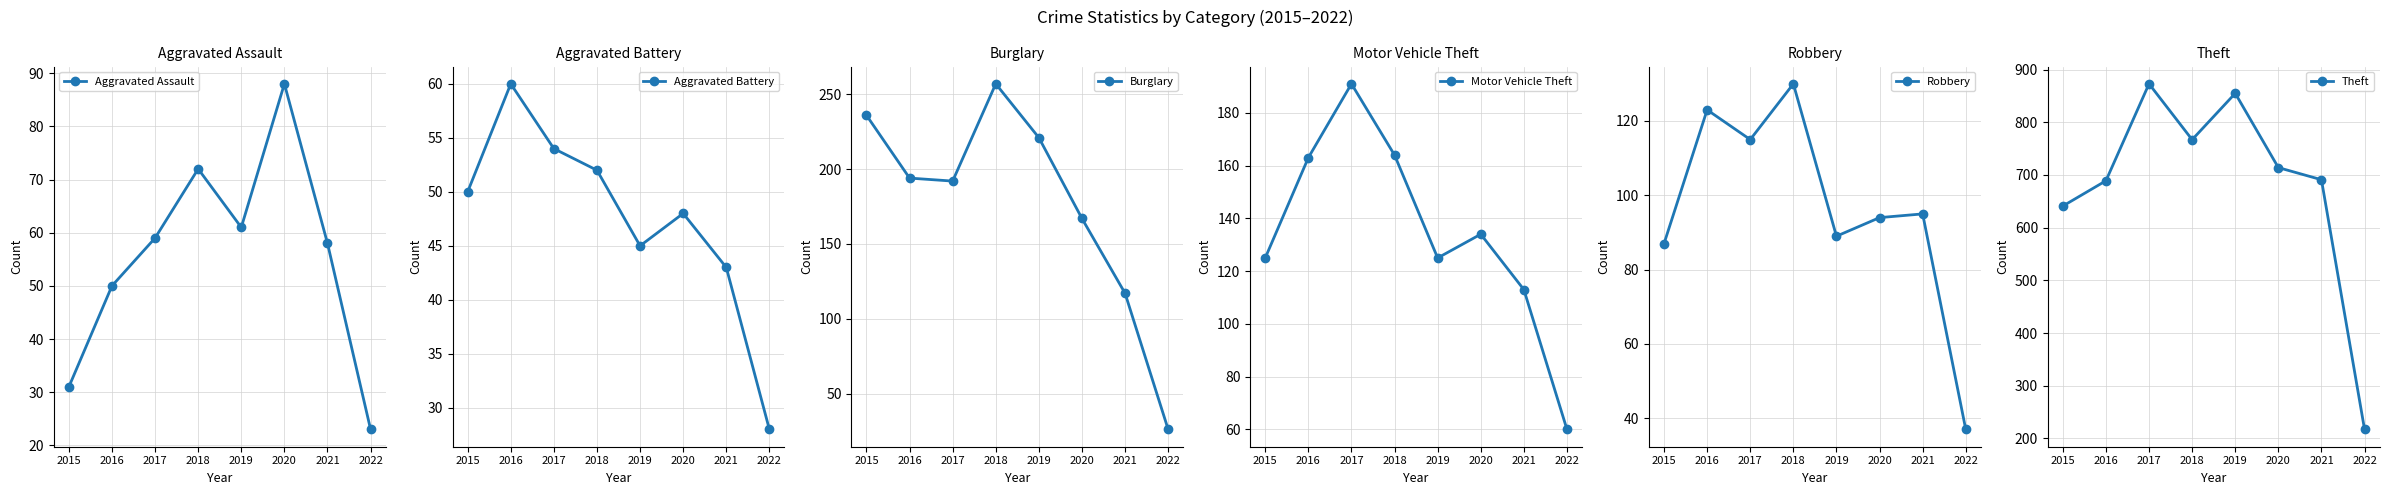

What is the sum of all Theft values?

5447